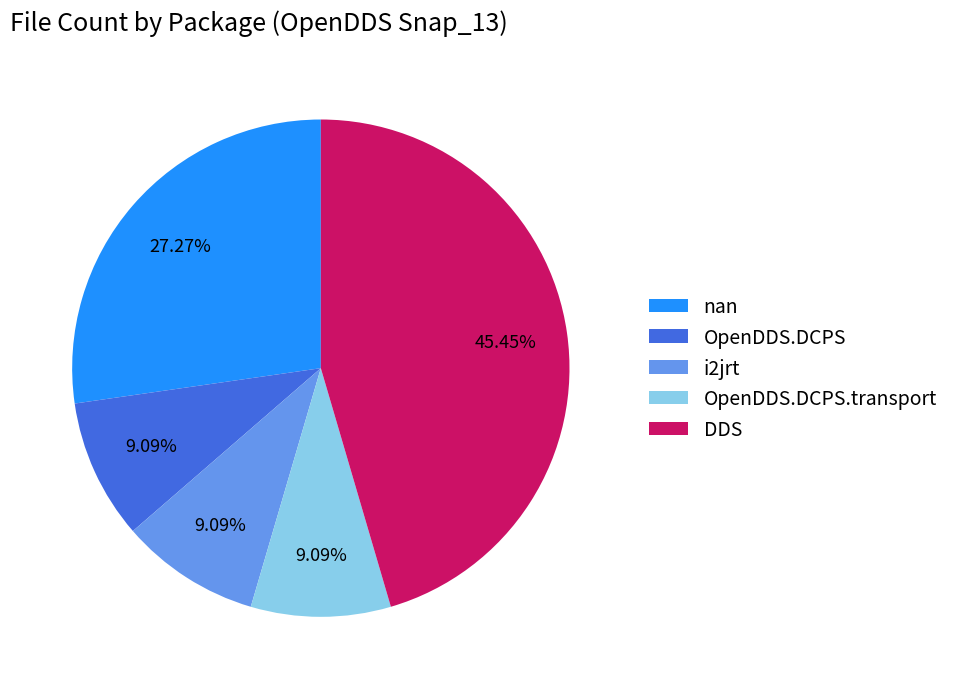

How many segments does this pie chart have?

5